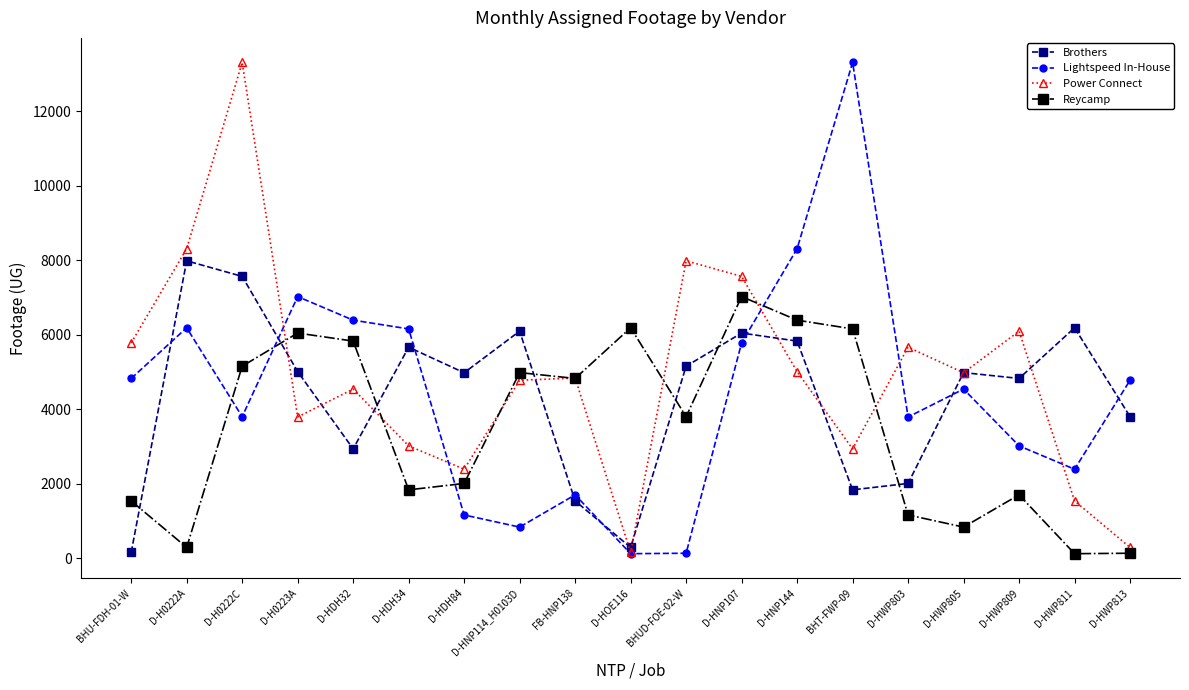

Rank the series at D-HWP811 from highest to lowest value.

Brothers, Lightspeed In-House, Power Connect, Reycamp